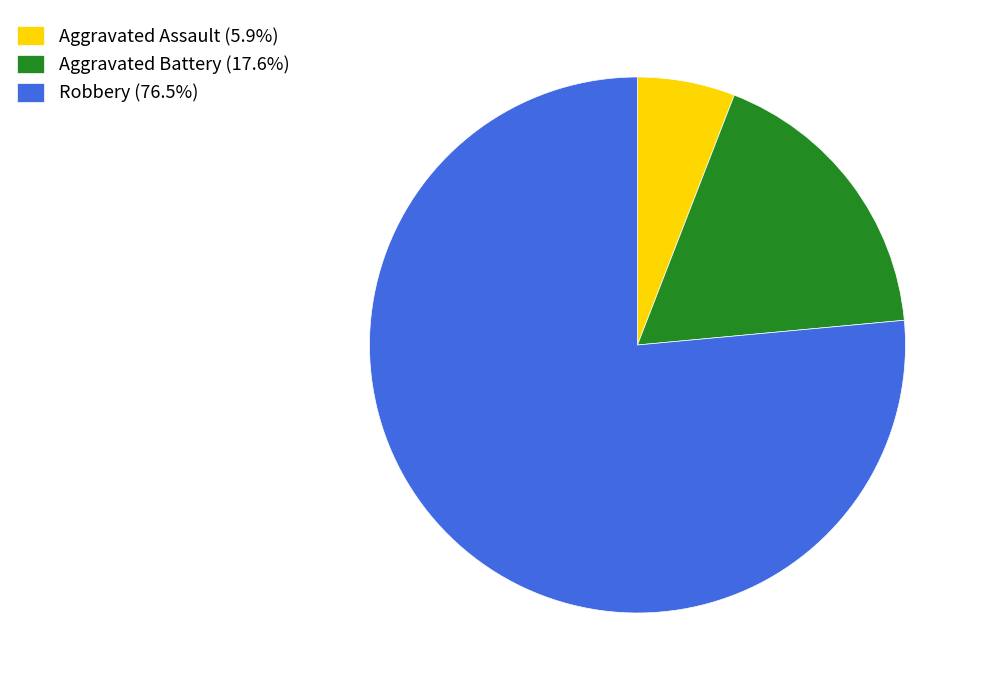

Is there a majority slice in this chart?

Yes